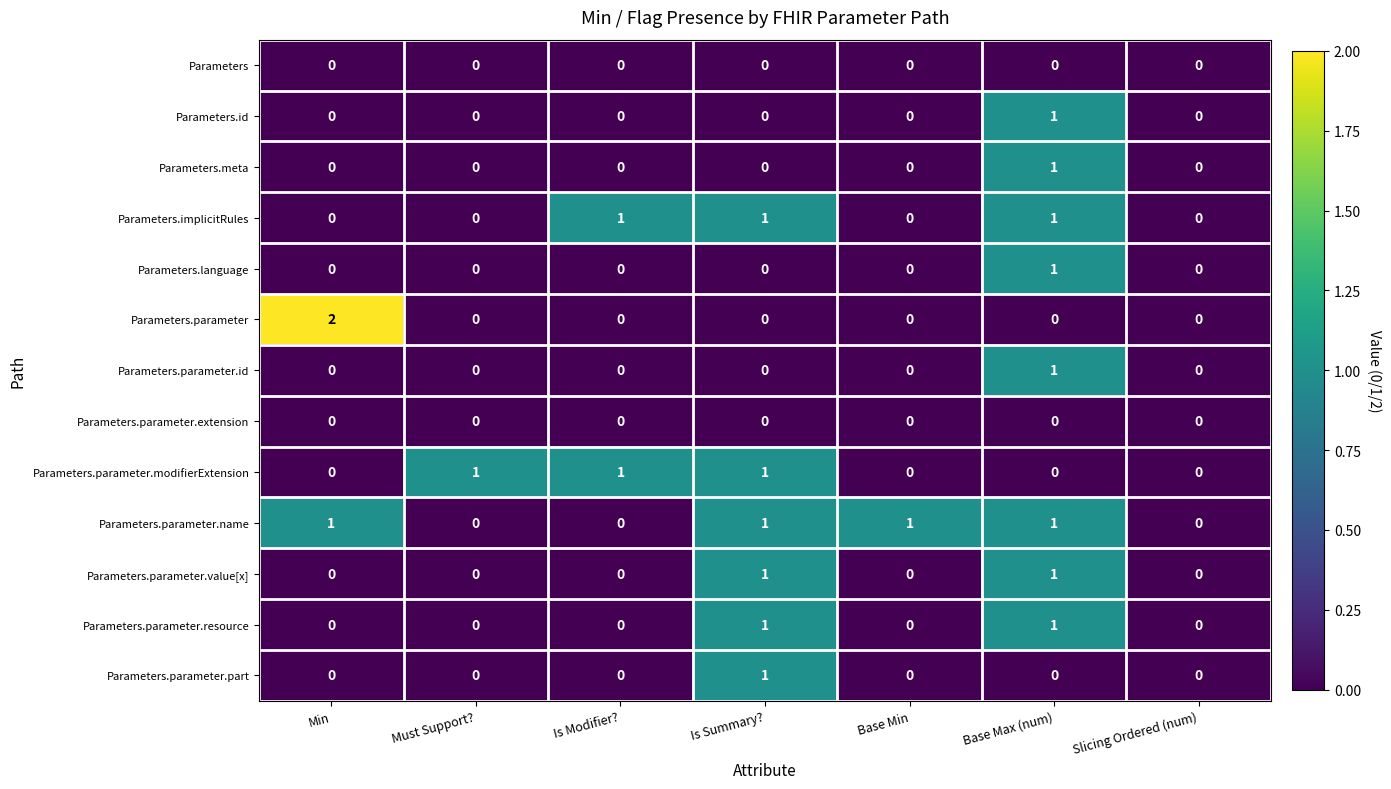

How many series are shown in this chart?

13